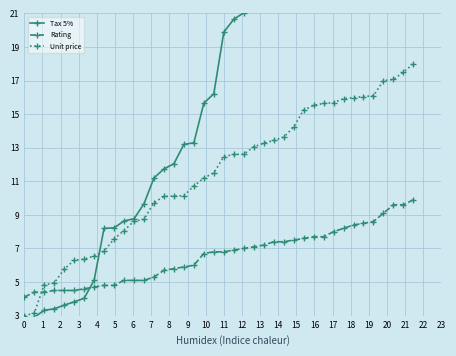

What is the minimum value for Unit price?

3.0